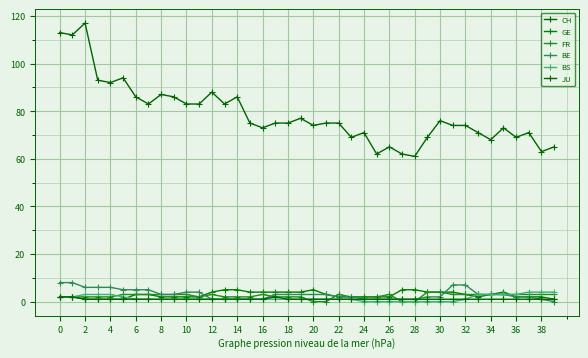

Is this an area chart (filled region under the line)?

No